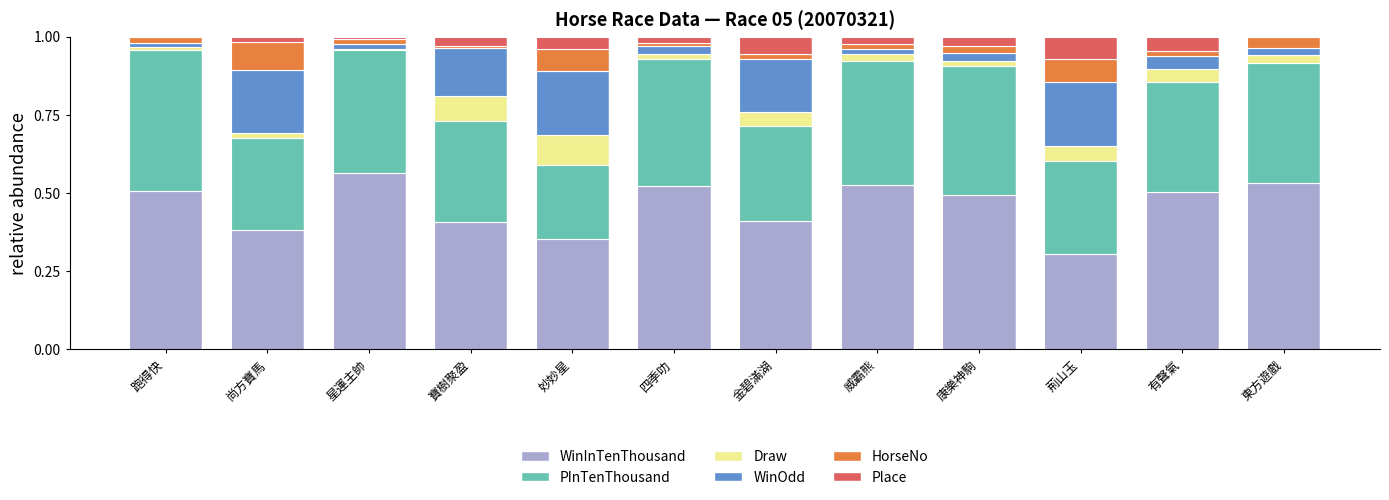

The value of Draw at 跑得快 is 0.0. True or false?

True